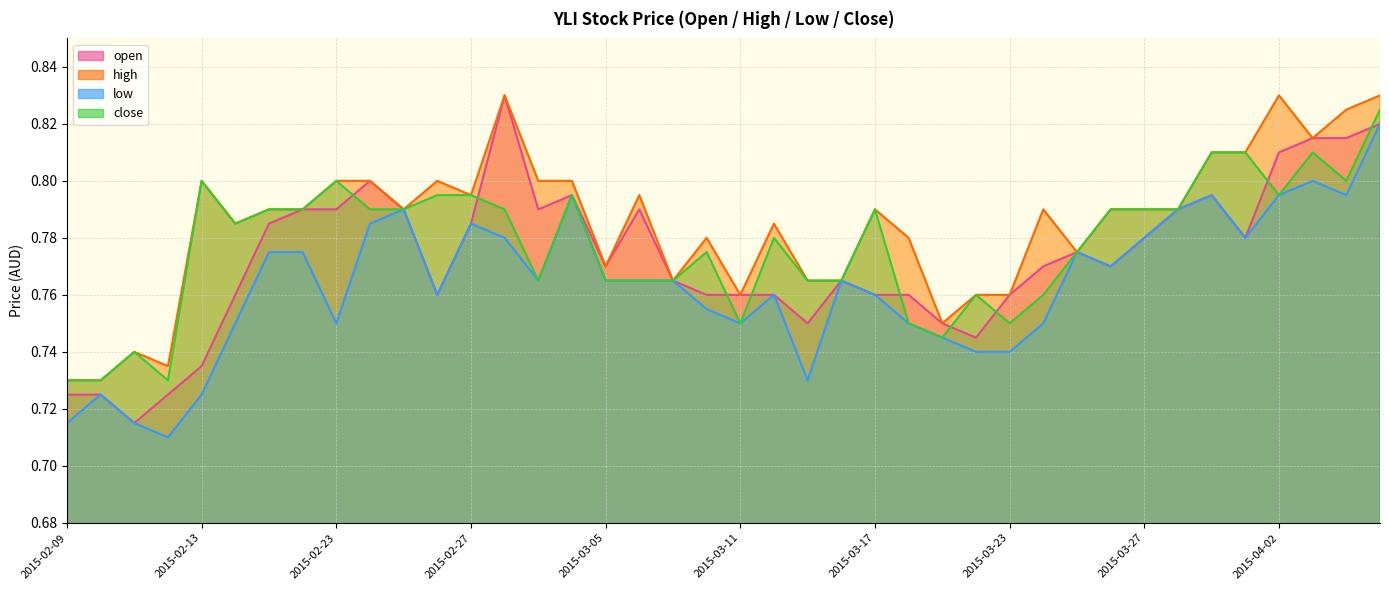

Which series changed the most between 2015-02-25 and 2015-03-19?

low